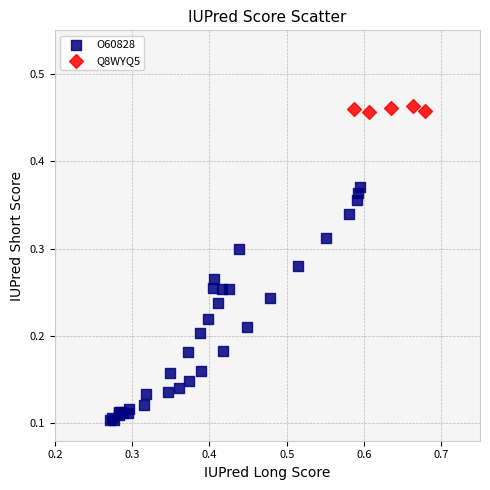

Which series contains the lowest Y value?

O60828